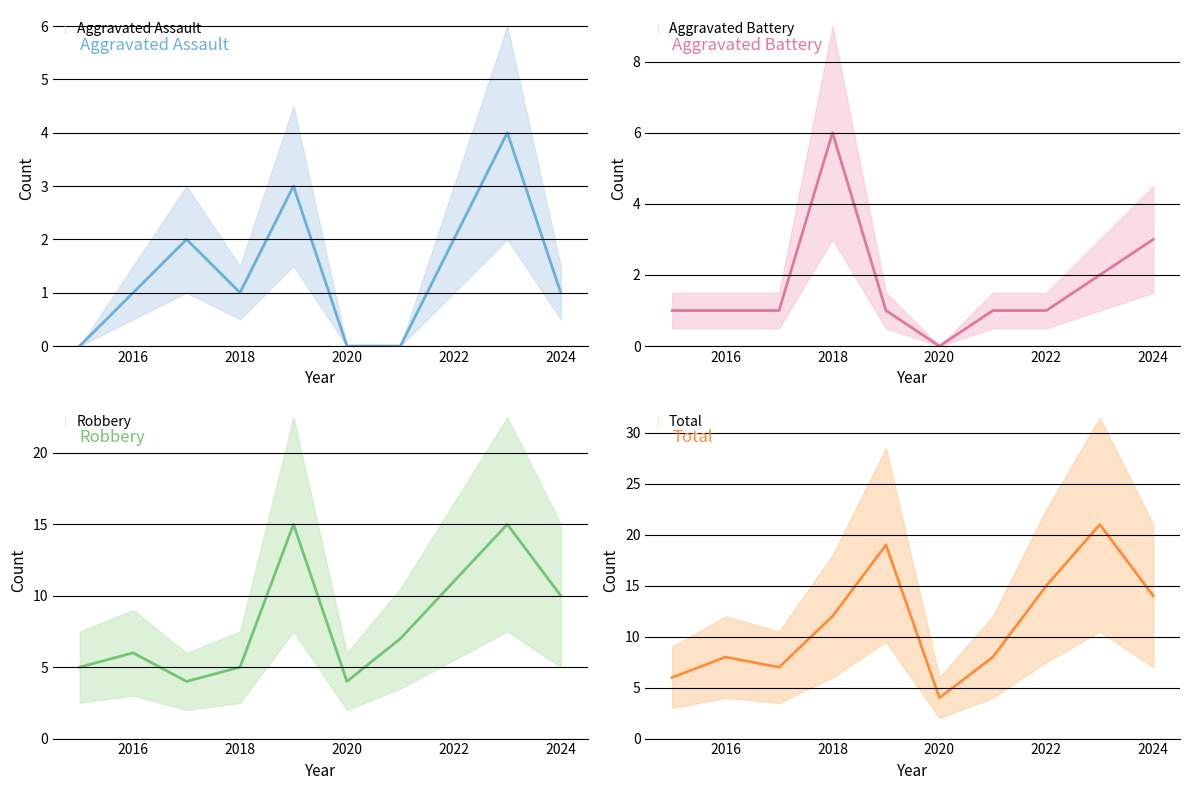

The Aggravated Assault series shows 2 at 2024. True or false?

False